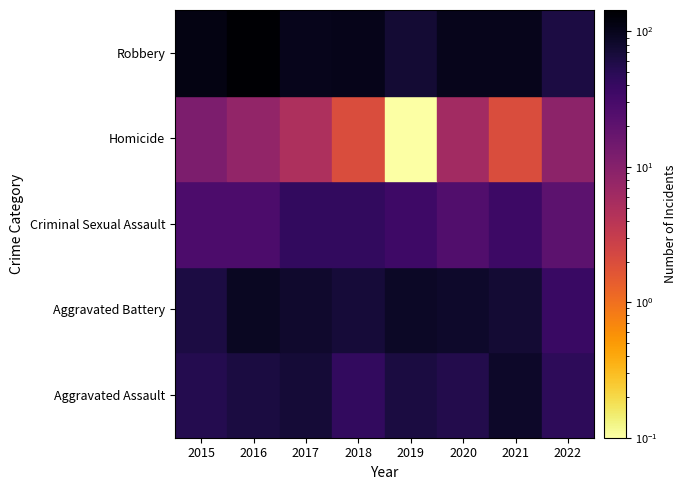

Which series changed the most between 2016 and 2021?

Robbery